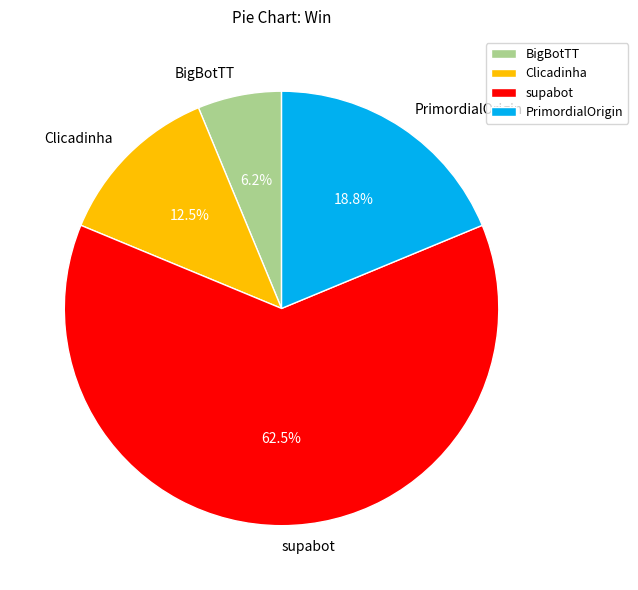

To the nearest percent, what percentage of the pie is BigBotTT?

6%